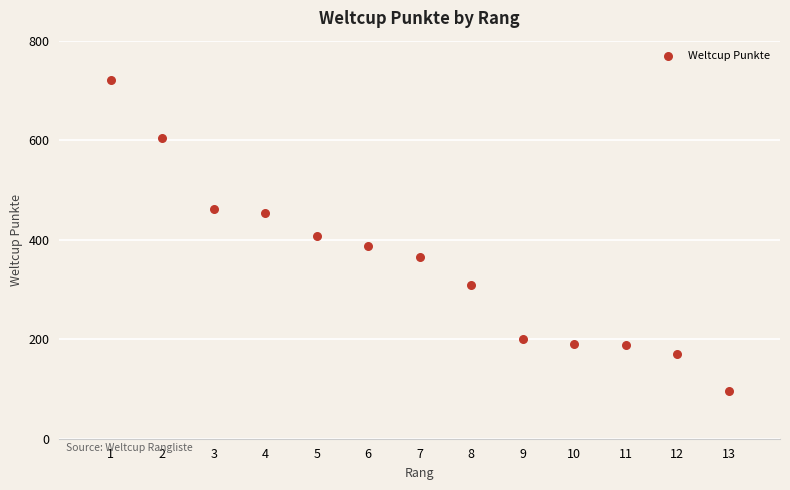

What is the range of X values (max minus min)?

12